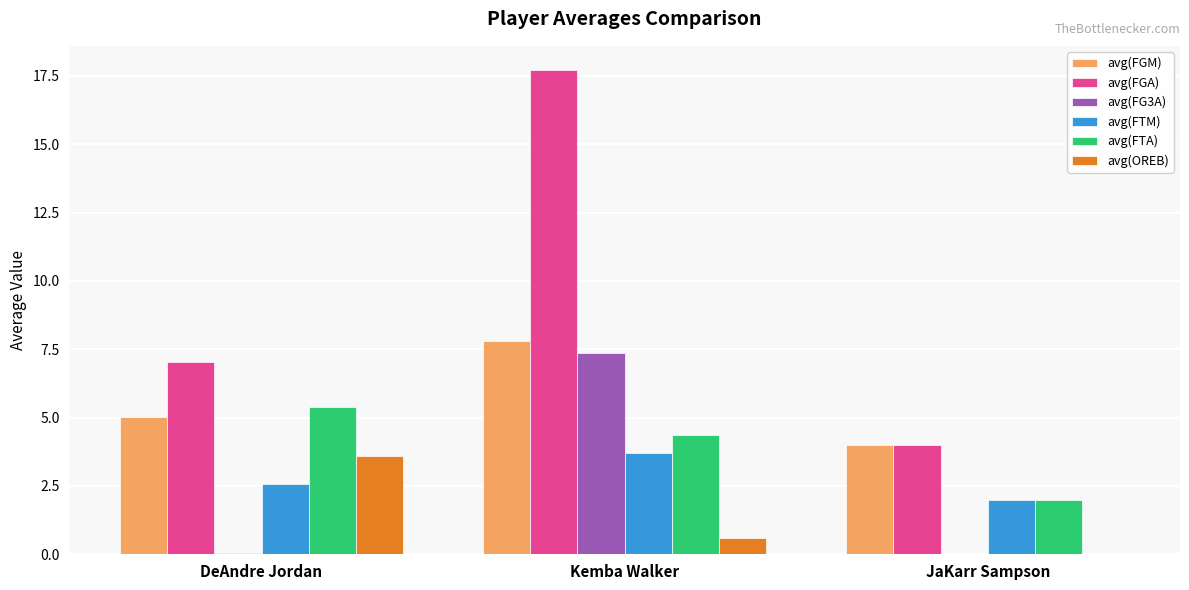

Read the avg(FGM) value at JaKarr Sampson.

4.0